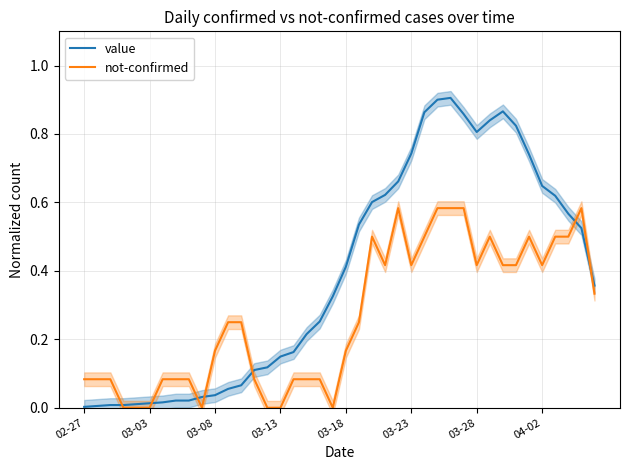

True or false: value has a value of 0.1 at 04-02.

False